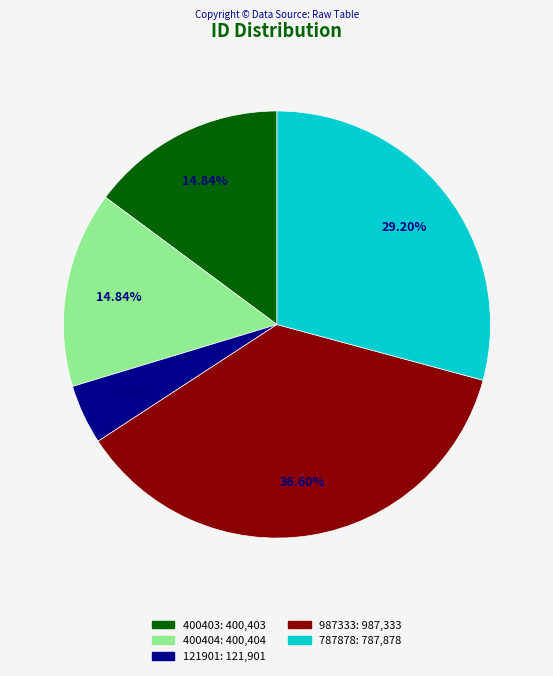

How many segments does this pie chart have?

5